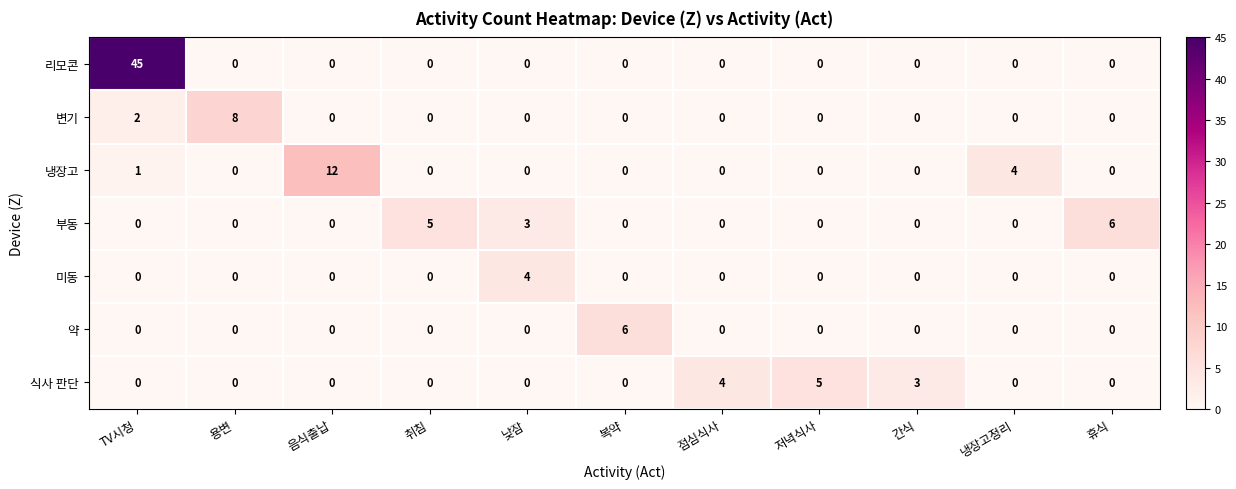

At which label is 변기 closest to 4?

TV시청